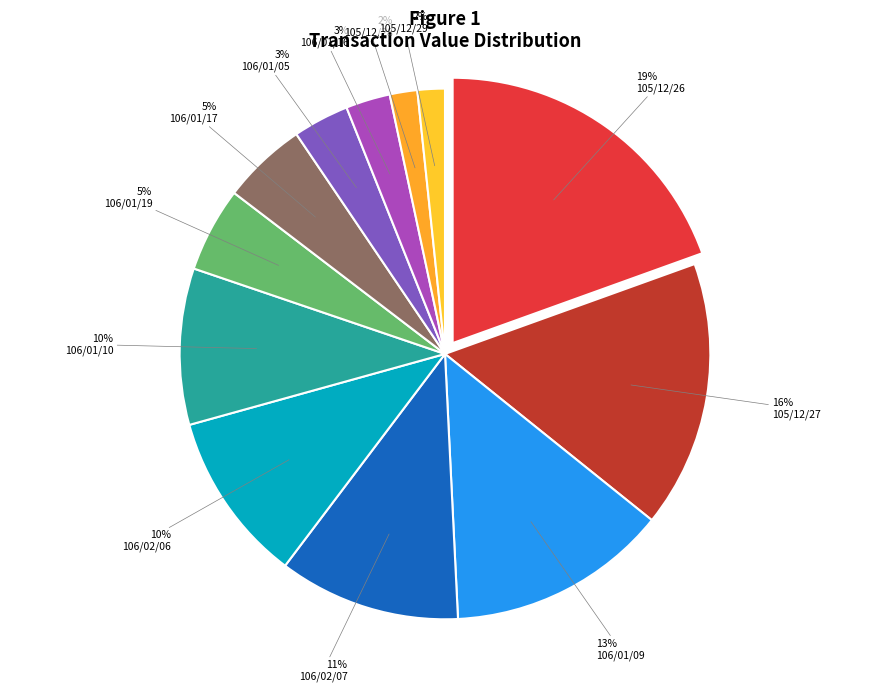

Which category has the biggest portion of the pie?

105/12/26